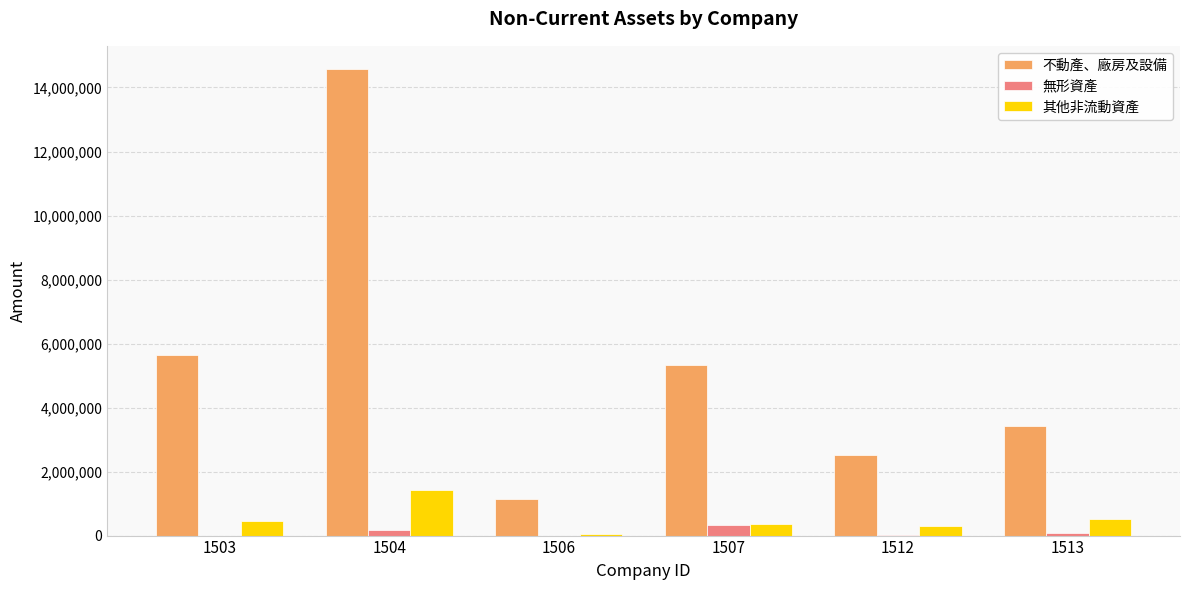

What is the difference between the 其他非流動資產 values at 1513 and 1504?

932797